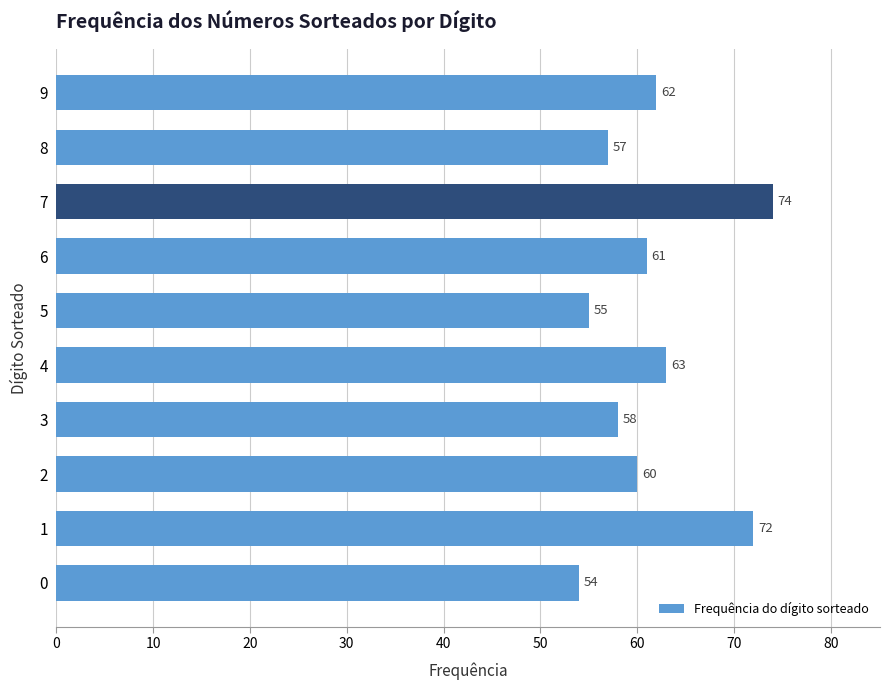

Count the number of categories in the chart.

10